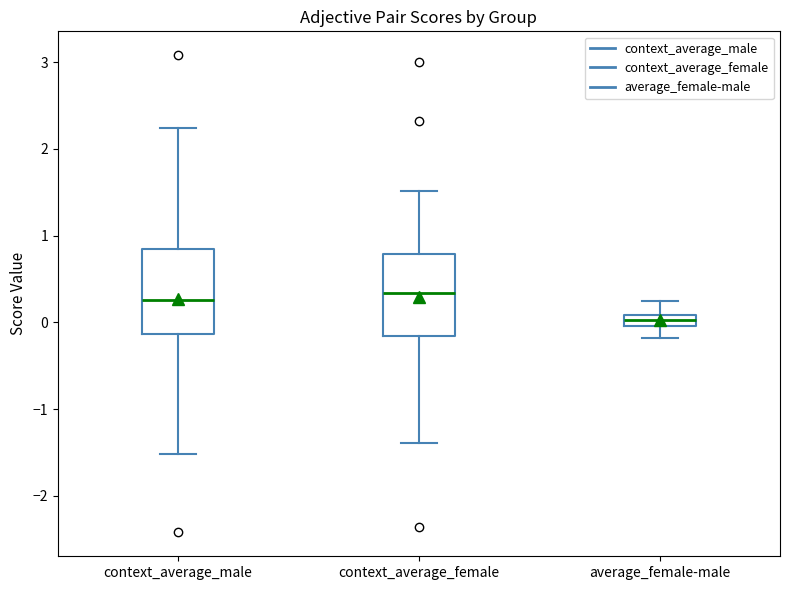

Where is the lower edge of the box for context_average_male on the y-axis? The values are not printed on the chart, so give them approximately, as read against the axis.

-0.1